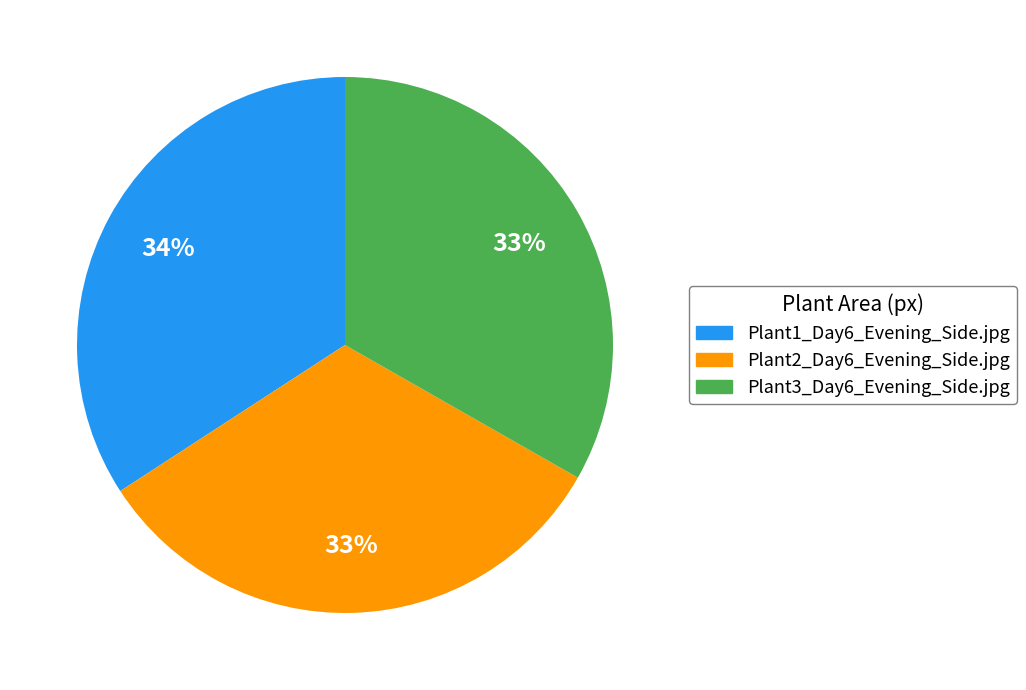

True or false: Plant1_Day6_Evening_Side.jpg accounts for 34% of the total.

True